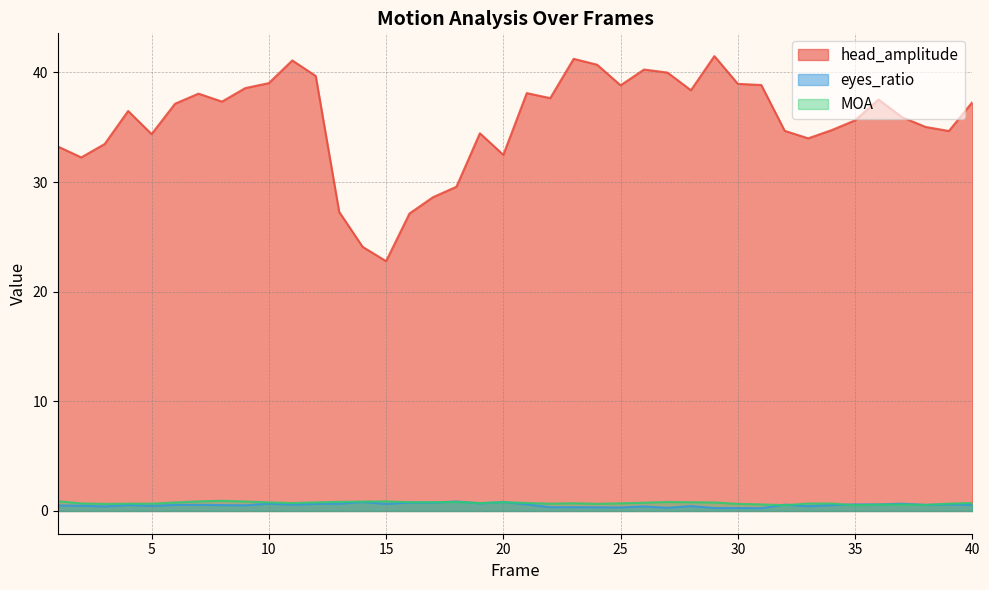

In eyes_ratio, how many points are lower than both neighbors (excluding endpoints)?

13